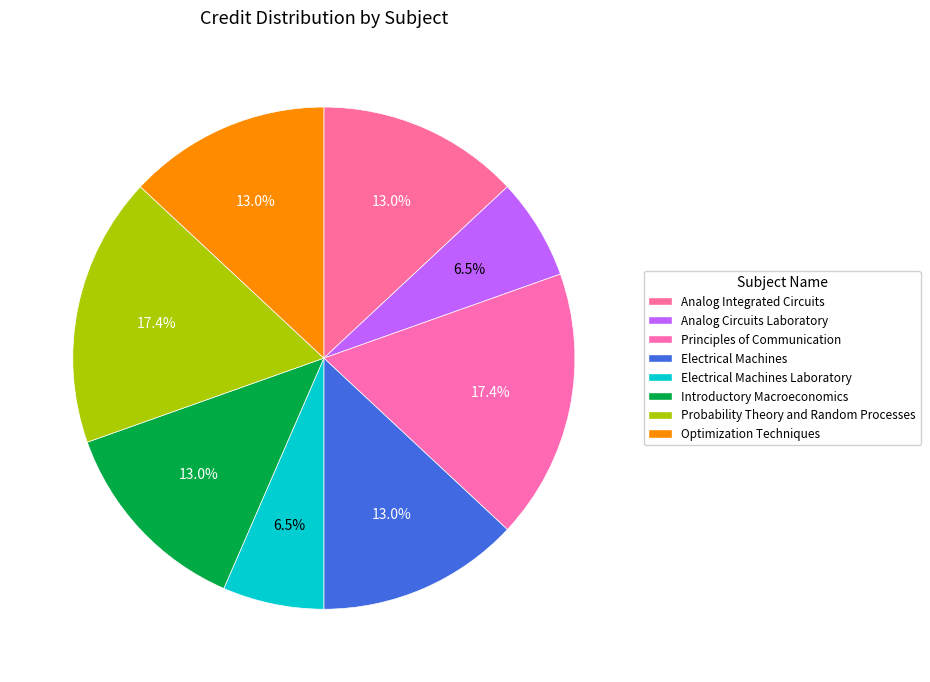

Does any single category account for the majority?

No